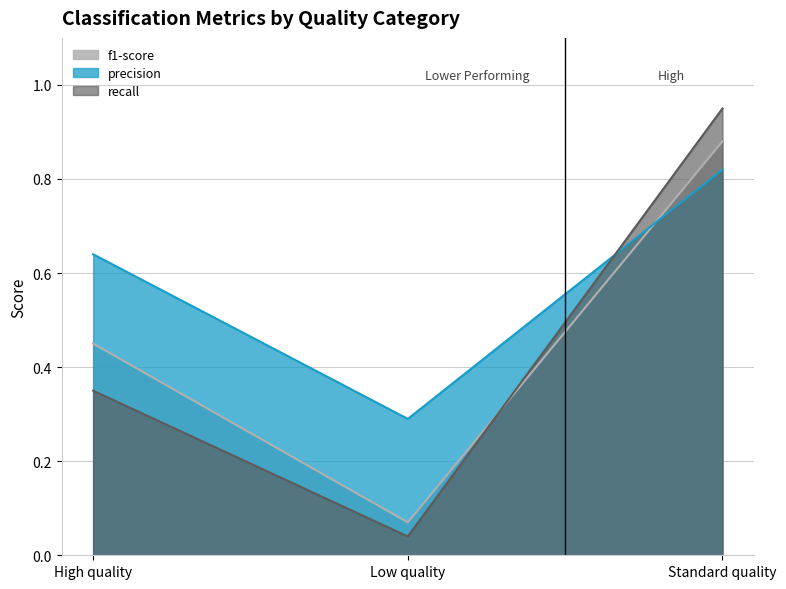

What is the label of the 3rd point from the left?

Standard quality